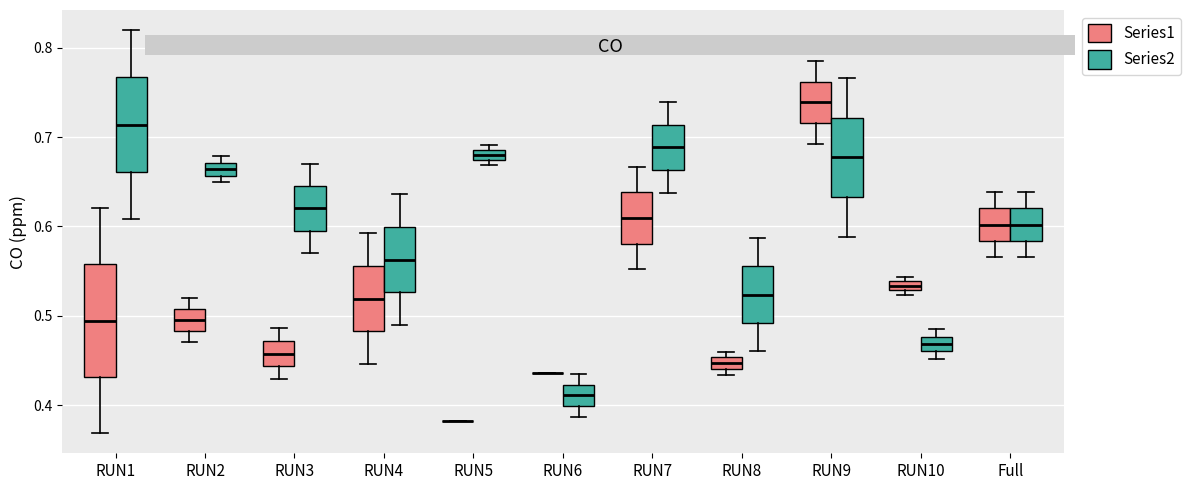

Where is the lower edge of the box for RUN9 (Series1) on the y-axis? The values are not printed on the chart, so give them approximately, as read against the axis.

0.72